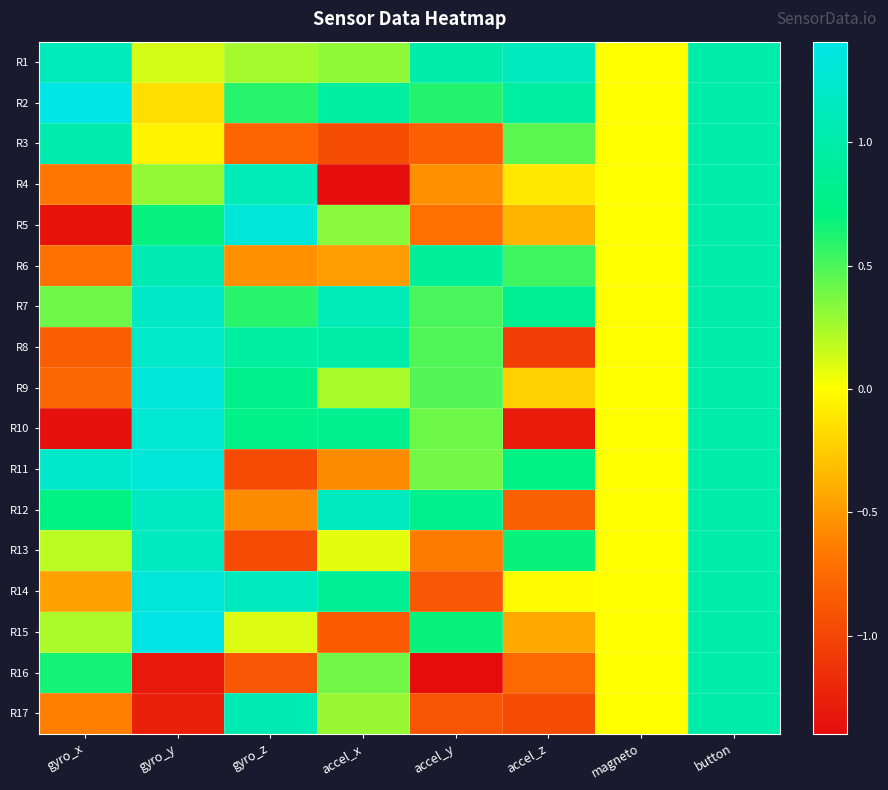

Reading right to left, extract all data points from this chart.

R1: button=1.0	magneto=0.0	accel_z=1.1	accel_y=1.0	accel_x=0.3	gyro_z=0.3	gyro_y=0.1	gyro_x=1.1
R2: button=1.0	magneto=0.0	accel_z=0.9	accel_y=0.6	accel_x=0.9	gyro_z=0.6	gyro_y=-0.2	gyro_x=1.4
R3: button=1.0	magneto=0.0	accel_z=0.5	accel_y=-0.8	accel_x=-0.9	gyro_z=-0.8	gyro_y=-0.1	gyro_x=1.0
R4: button=1.0	magneto=0.0	accel_z=-0.1	accel_y=-0.5	accel_x=-1.4	gyro_z=1.1	gyro_y=0.3	gyro_x=-0.7
R5: button=1.0	magneto=0.0	accel_z=-0.4	accel_y=-0.7	accel_x=0.3	gyro_z=1.3	gyro_y=0.7	gyro_x=-1.4
R6: button=1.0	magneto=0.0	accel_z=0.5	accel_y=0.9	accel_x=-0.5	gyro_z=-0.5	gyro_y=1.1	gyro_x=-0.7
R7: button=1.0	magneto=0.0	accel_z=0.8	accel_y=0.5	accel_x=1.1	gyro_z=0.6	gyro_y=1.2	gyro_x=0.4
R8: button=1.0	magneto=0.0	accel_z=-1.1	accel_y=0.5	accel_x=1.0	gyro_z=0.9	gyro_y=1.2	gyro_x=-0.8
R9: button=1.0	magneto=0.0	accel_z=-0.2	accel_y=0.5	accel_x=0.2	gyro_z=0.8	gyro_y=1.3	gyro_x=-0.8
R10: button=1.0	magneto=0.0	accel_z=-1.3	accel_y=0.4	accel_x=0.8	gyro_z=0.8	gyro_y=1.3	gyro_x=-1.4
R11: button=1.0	magneto=0.0	accel_z=0.7	accel_y=0.4	accel_x=-0.6	gyro_z=-1.0	gyro_y=1.3	gyro_x=1.2
R12: button=1.0	magneto=0.0	accel_z=-0.8	accel_y=0.8	accel_x=1.2	gyro_z=-0.6	gyro_y=1.2	gyro_x=0.7
R13: button=1.0	magneto=0.0	accel_z=0.7	accel_y=-0.6	accel_x=0.1	gyro_z=-1.0	gyro_y=1.1	gyro_x=0.2
R14: button=1.0	magneto=0.0	accel_z=-0.0	accel_y=-0.9	accel_x=0.8	gyro_z=1.1	gyro_y=1.3	gyro_x=-0.5
R15: button=1.0	magneto=0.0	accel_z=-0.4	accel_y=0.7	accel_x=-0.9	gyro_z=0.1	gyro_y=1.4	gyro_x=0.2
R16: button=1.0	magneto=0.0	accel_z=-0.8	accel_y=-1.4	accel_x=0.4	gyro_z=-0.9	gyro_y=-1.3	gyro_x=0.6
R17: button=1.0	magneto=0.0	accel_z=-1.0	accel_y=-0.9	accel_x=0.3	gyro_z=1.1	gyro_y=-1.3	gyro_x=-0.6